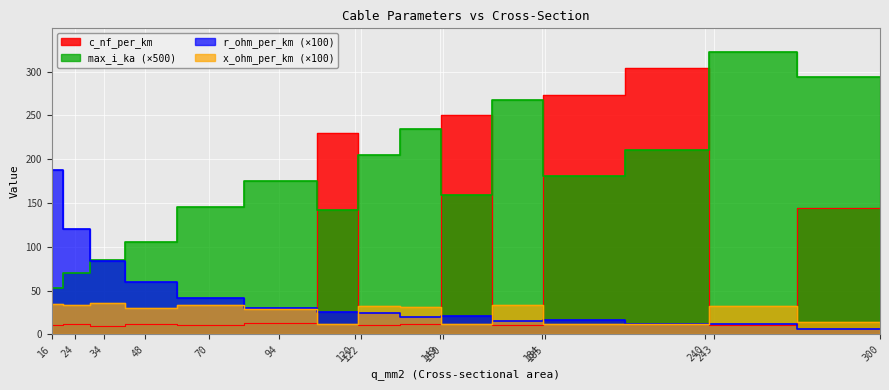

Which category has the highest value in the r_ohm_per_km series?

16